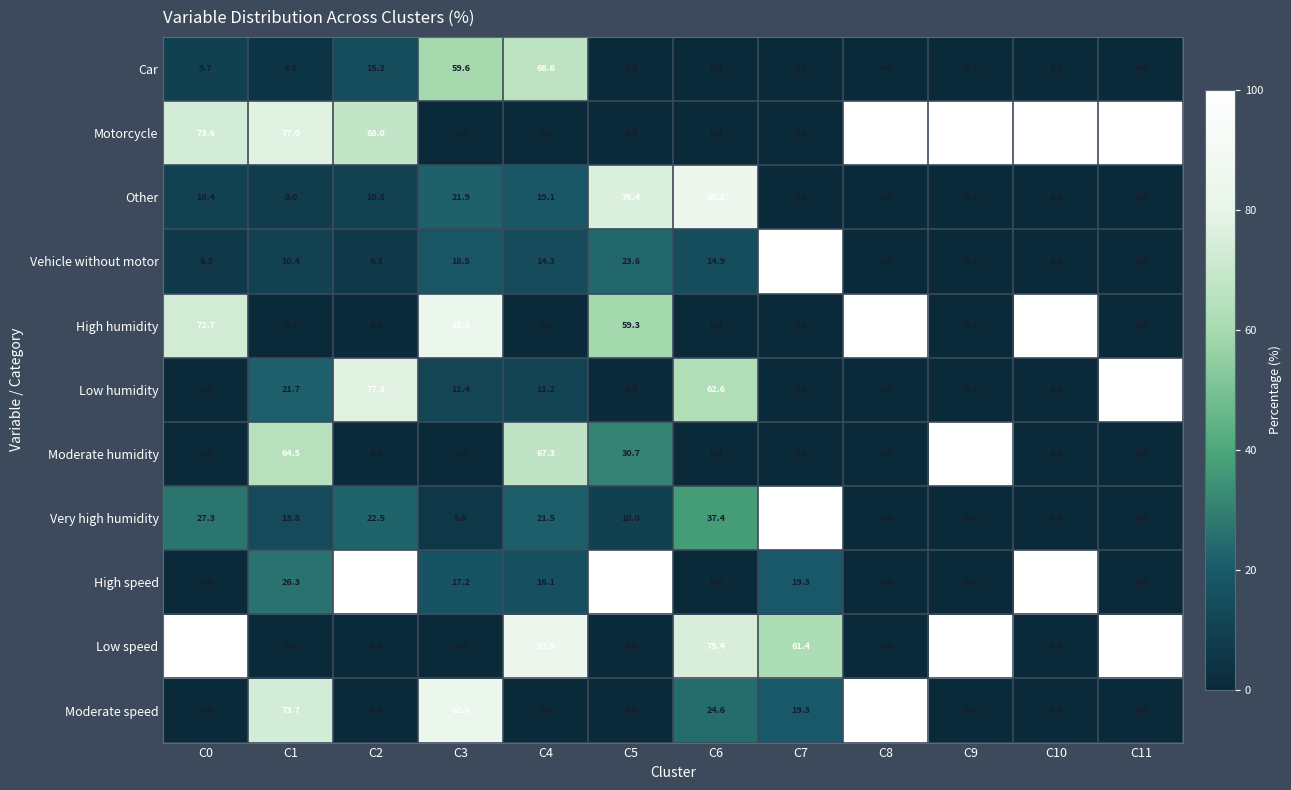

What is the greatest value displayed?

100.0